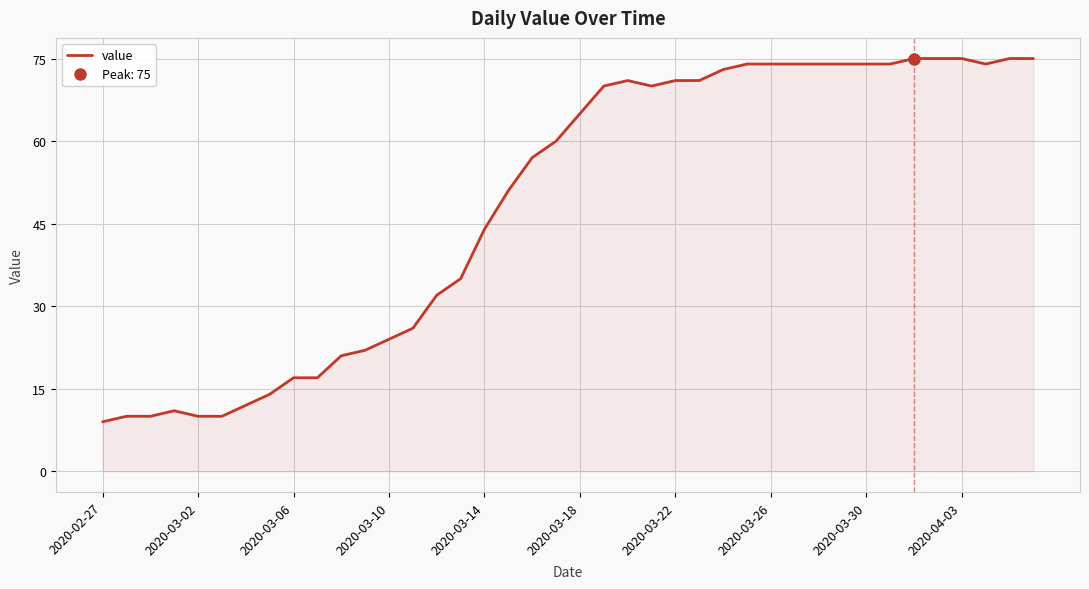

What is the difference between the maximum and minimum values?

66